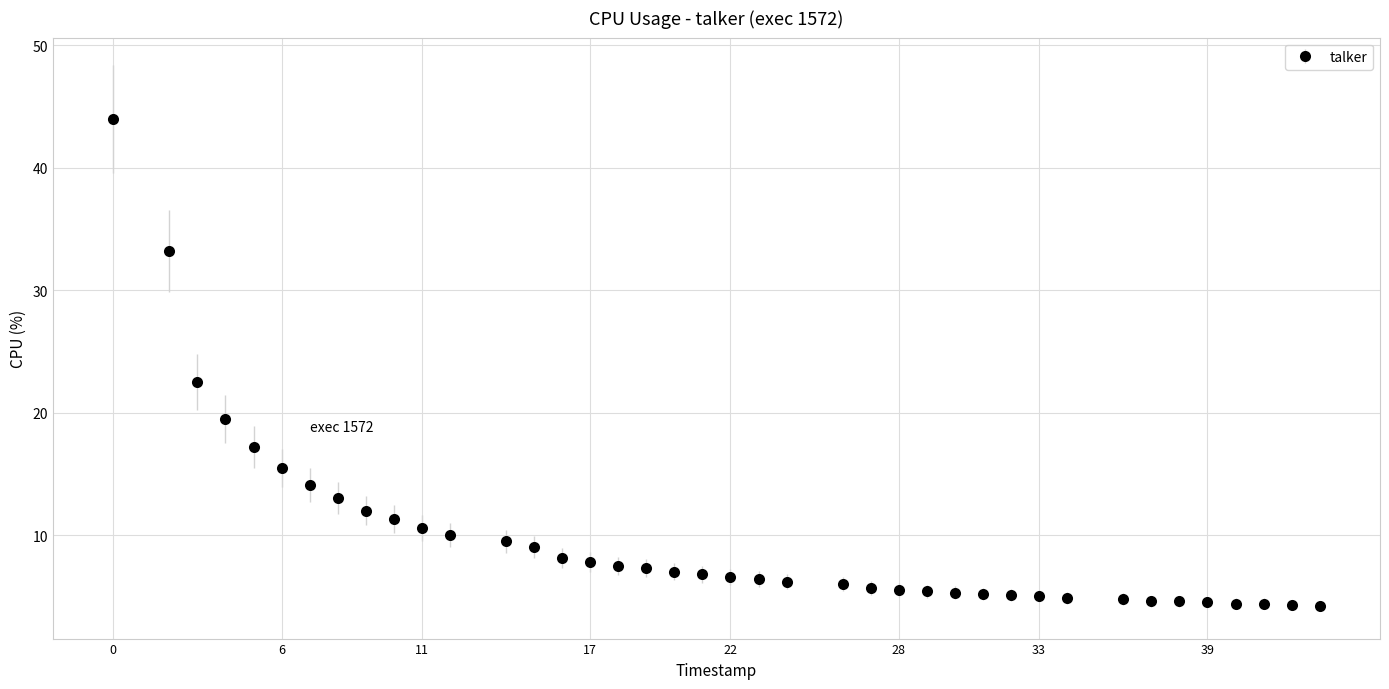

What is the smallest value displayed?

4.2